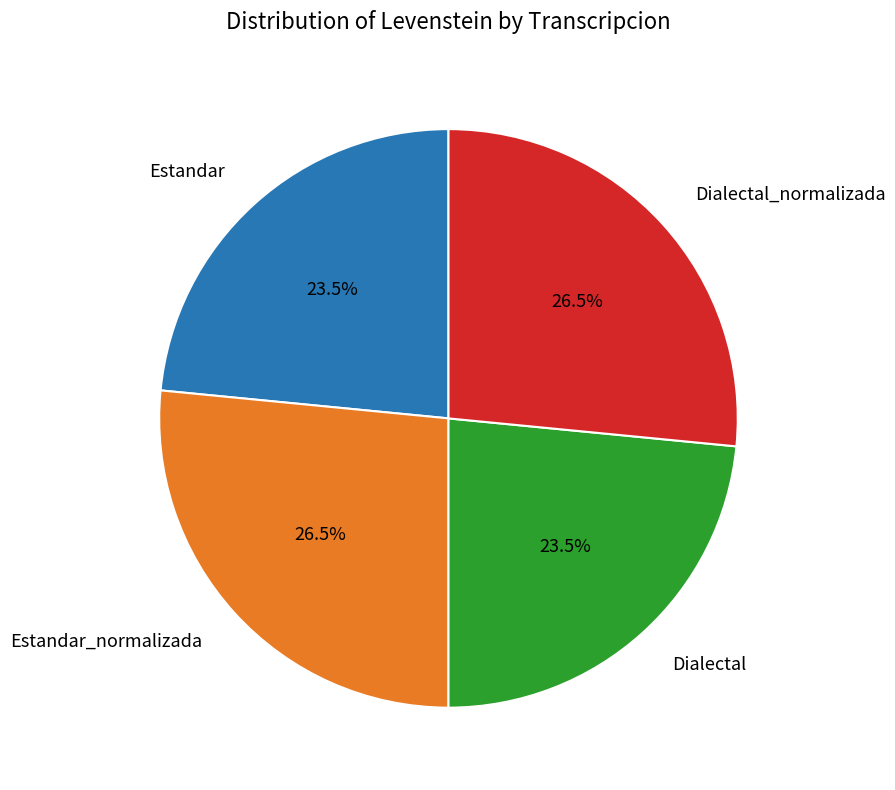

The Estandar slice represents 9% of the pie. True or false?

False